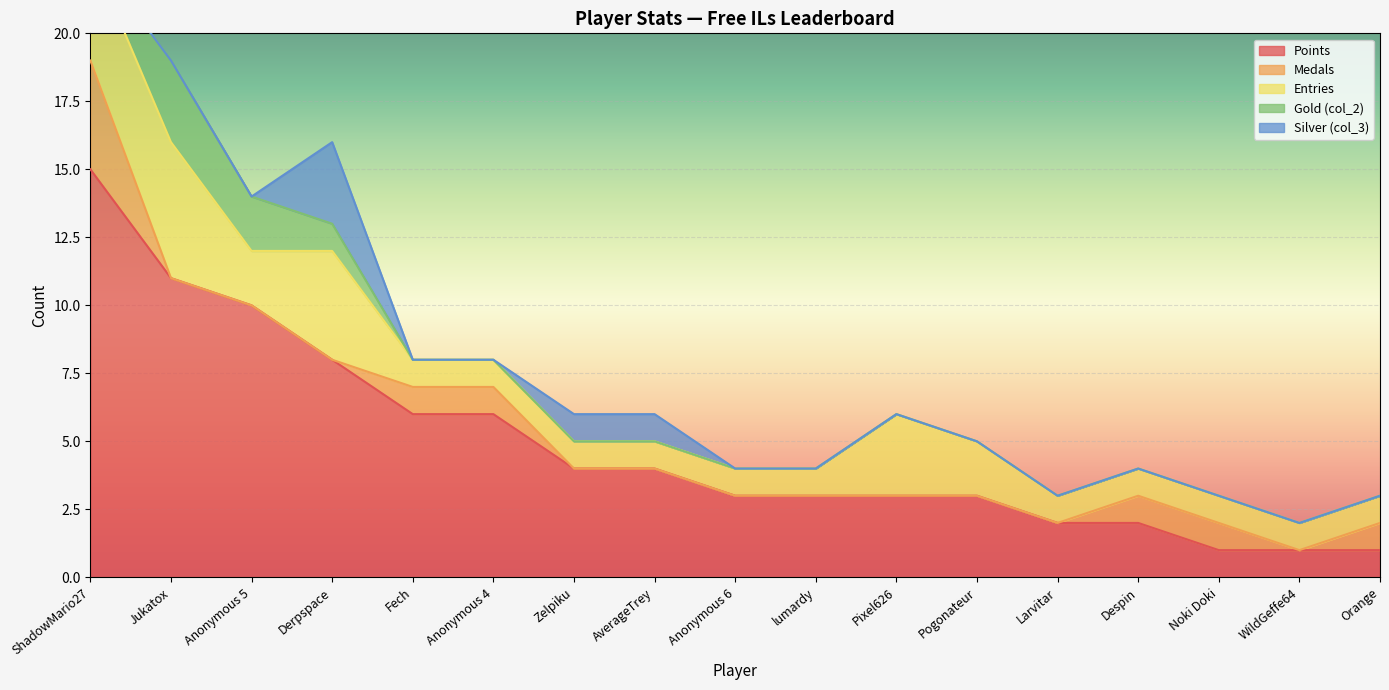

Where is Points nearest to the value 8?

Derpspace